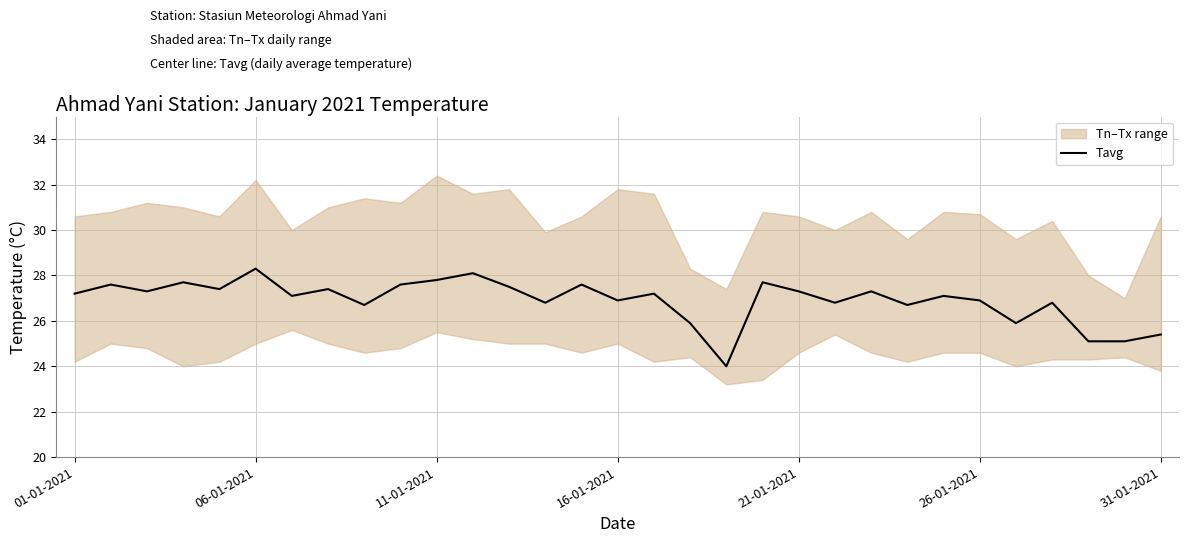

What is the lowest value of the Tavg series?

24.0